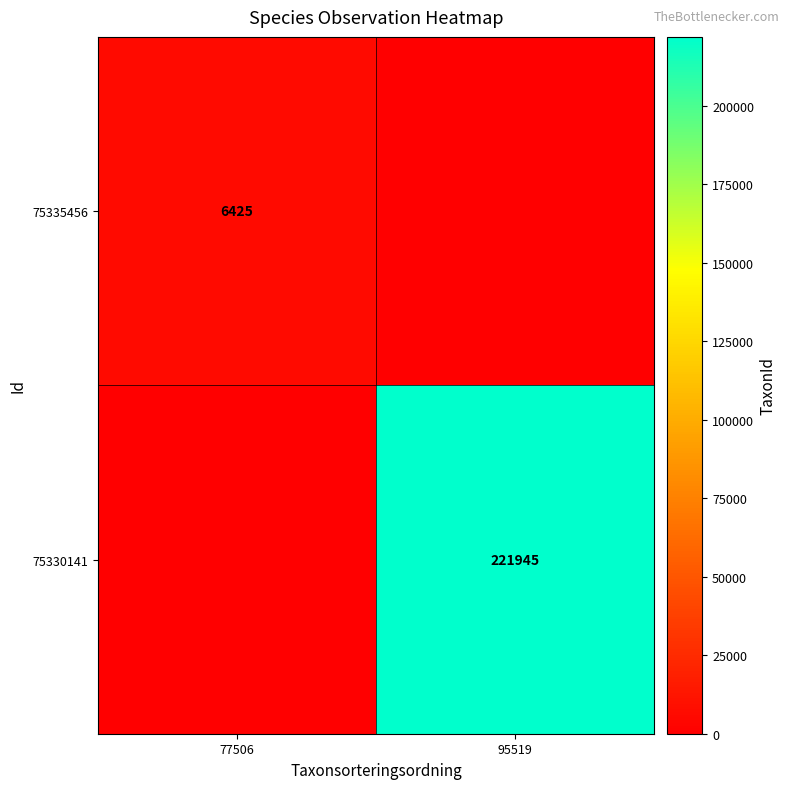

The value of 75335456 at 77506 is 6425. True or false?

True